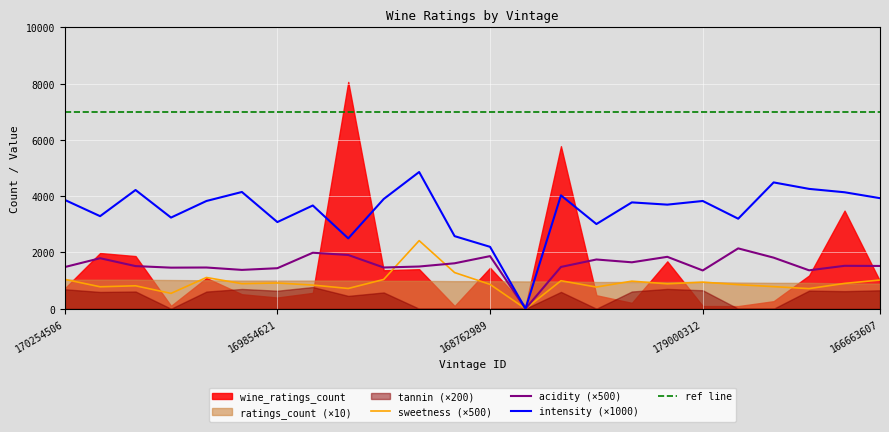

True or false: sweetness (×500) and ref line cross at least once.

False